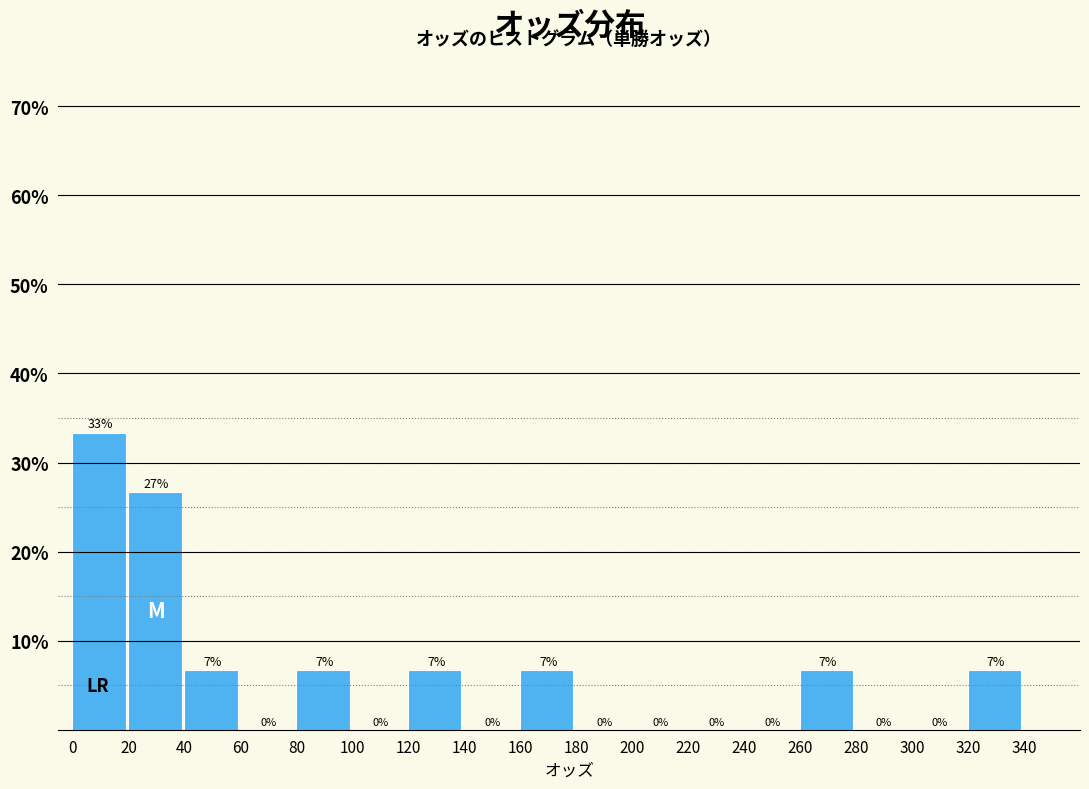

Over which range of the x-axis is the bar tallest?

0 to 20